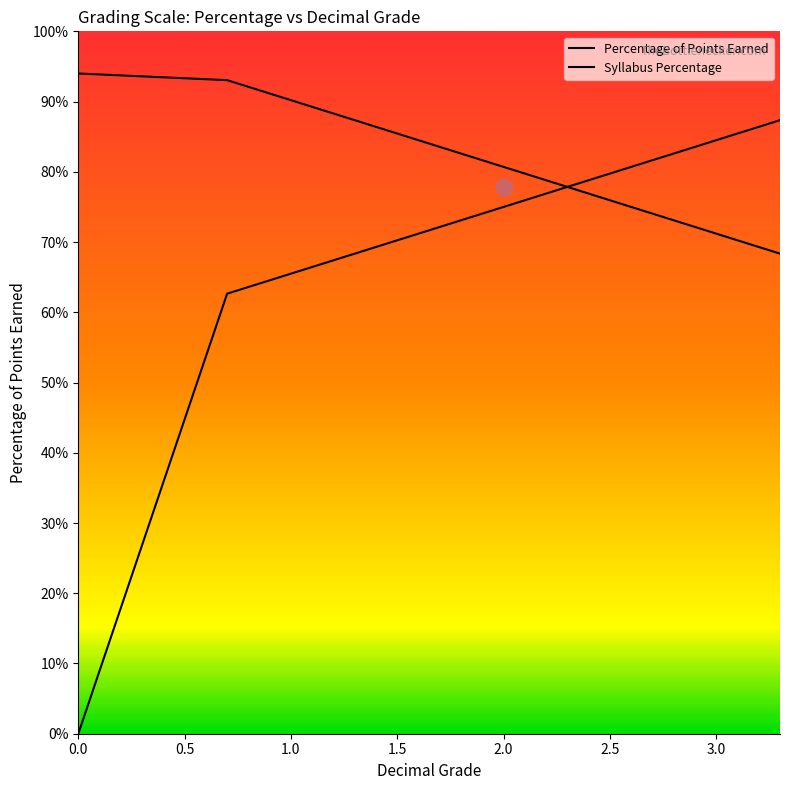

What is the difference between the maximum and minimum values in the Percentage of Points Earned series?

0.9